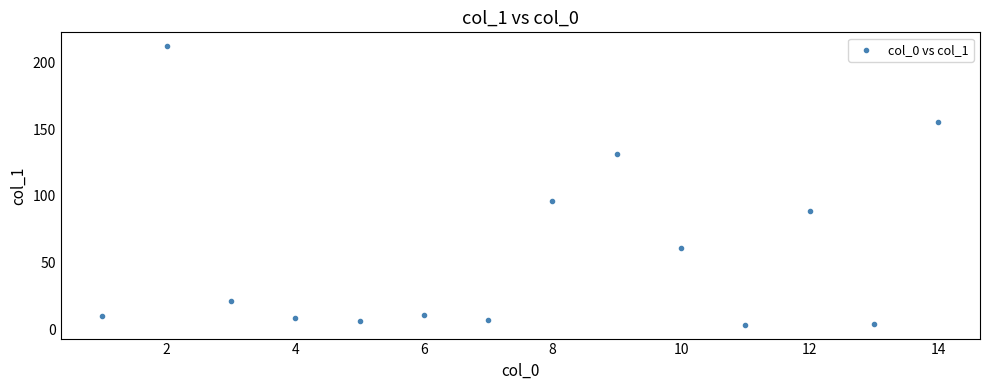

What is the range of Y values (max minus min)?

208.6